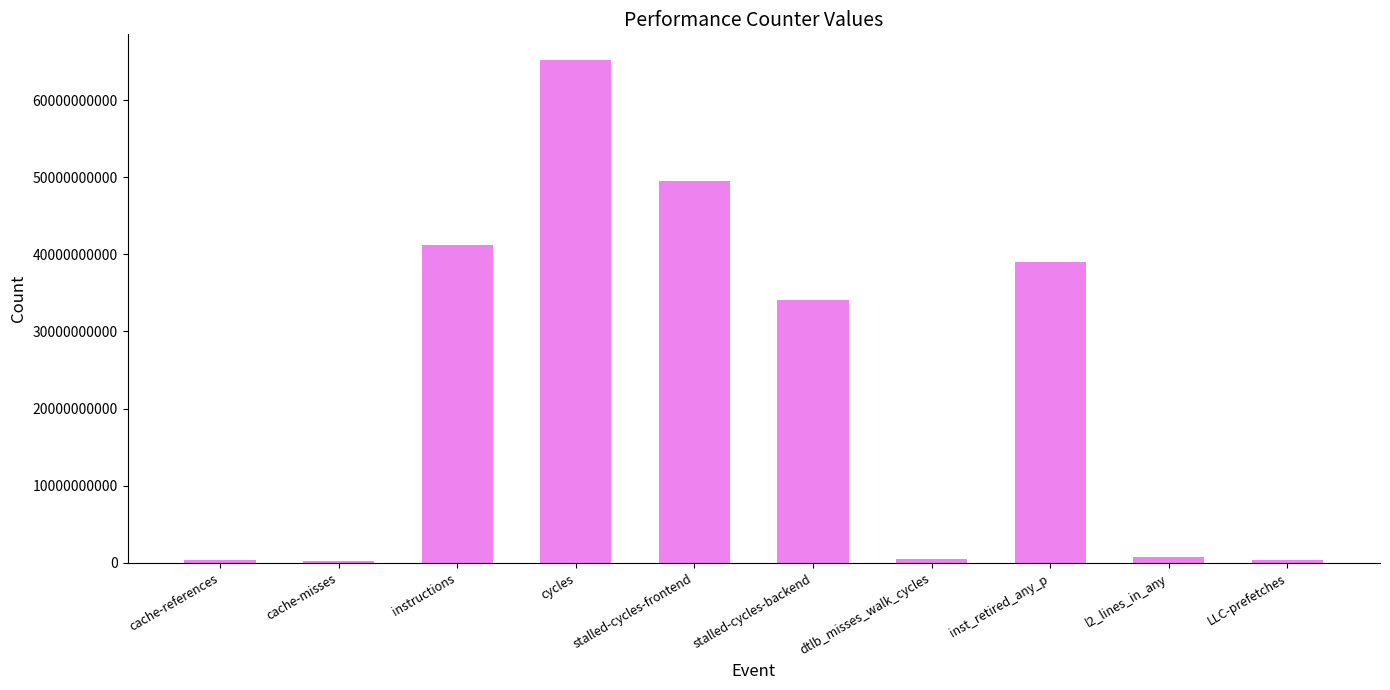

Does the chart contain stacked bars?

No